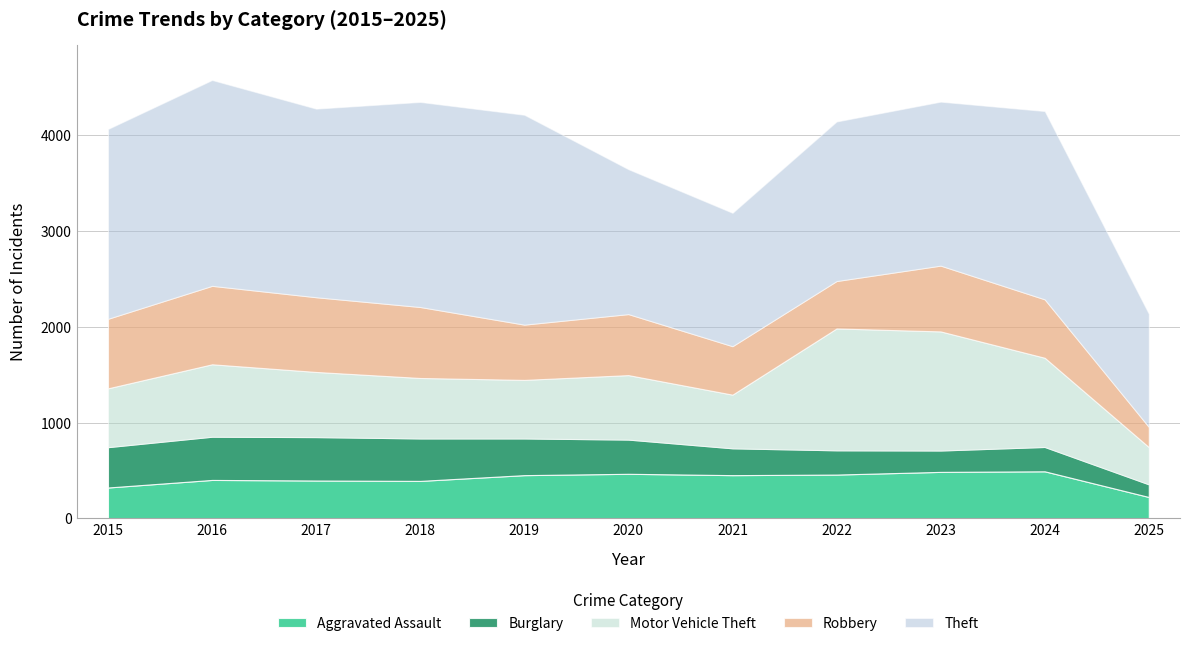

Does the chart display data point markers on the line(s)?

No